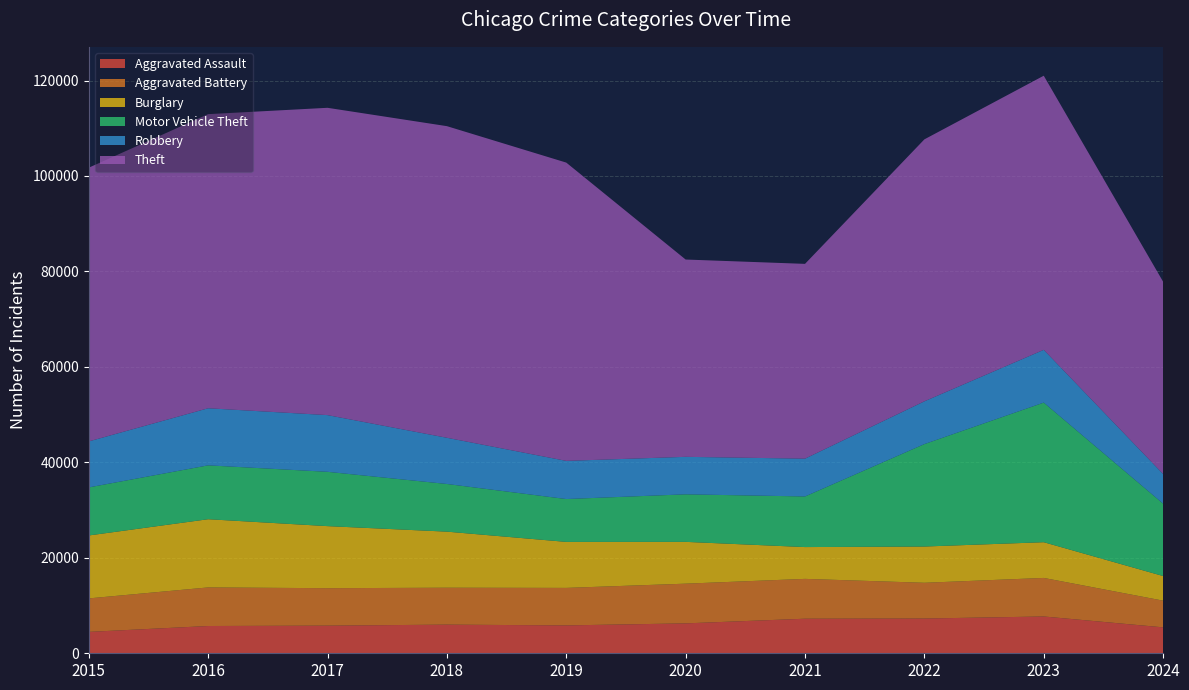

Reading left to right, extract all data points from this chart.

Aggravated Assault: 4480	5713	5793	6002	5841	6265	7242	7280	7710	5434
Aggravated Battery: 7019	8086	7845	7735	7858	8320	8347	7491	8077	5593
Burglary: 13184	14289	13001	11747	9638	8758	6662	7593	7484	5155
Motor Vehicle Theft: 10068	11285	11380	9985	8977	9959	10603	21463	29250	15160
Robbery: 9638	11960	11880	9681	7995	7855	7920	8963	11053	6213
Theft: 57351	61623	64386	65290	62495	41339	40813	54882	57434	40288